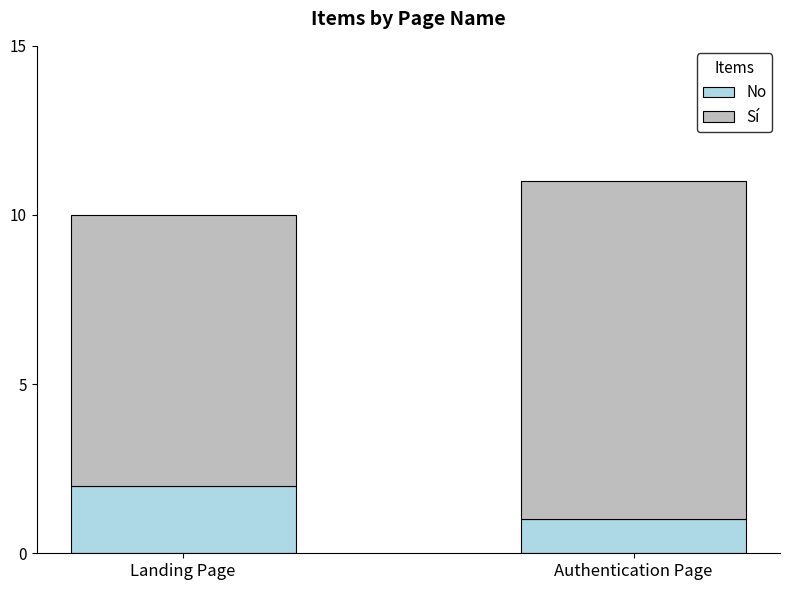

Which category has the highest value in the No series?

Landing Page